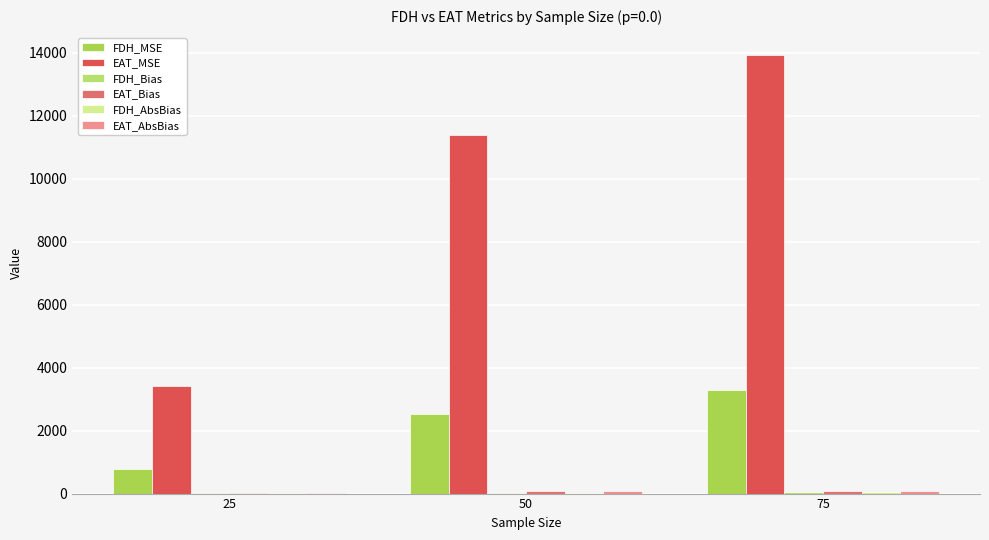

What is the difference between the maximum and minimum values in the FDH_MSE series?

2485.4